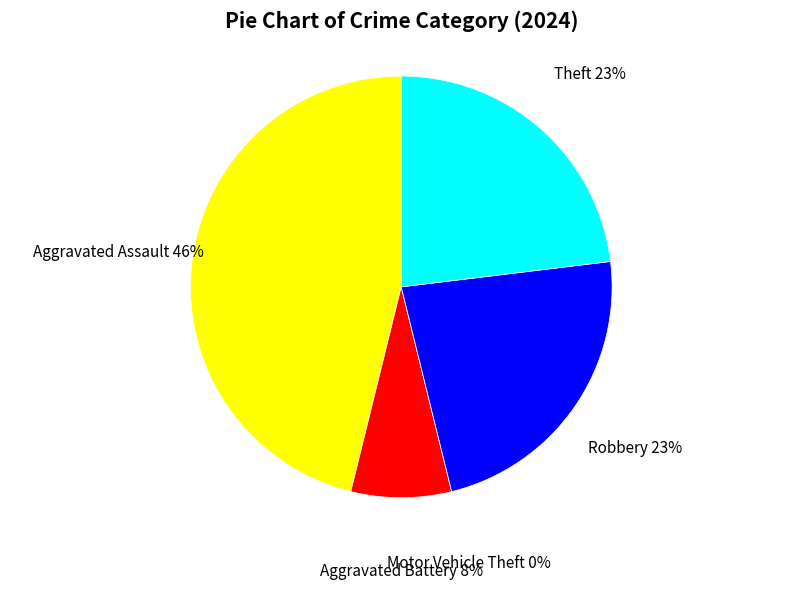

What is the largest slice in the pie chart?

Aggravated Assault